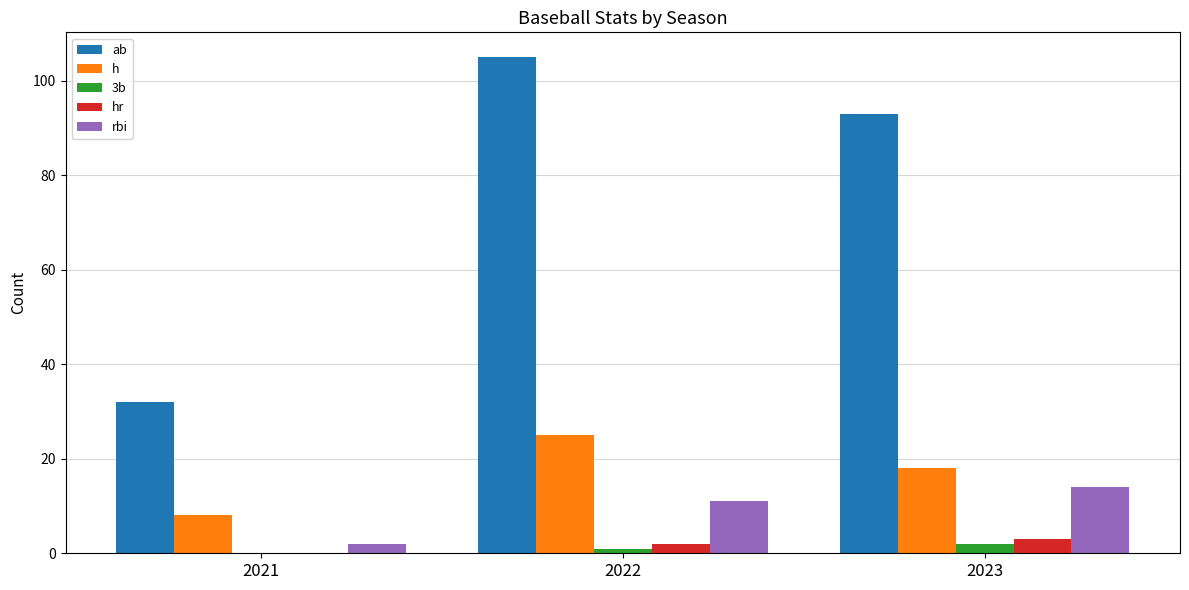

What are all the series names shown in the legend?

ab, h, 3b, hr, rbi